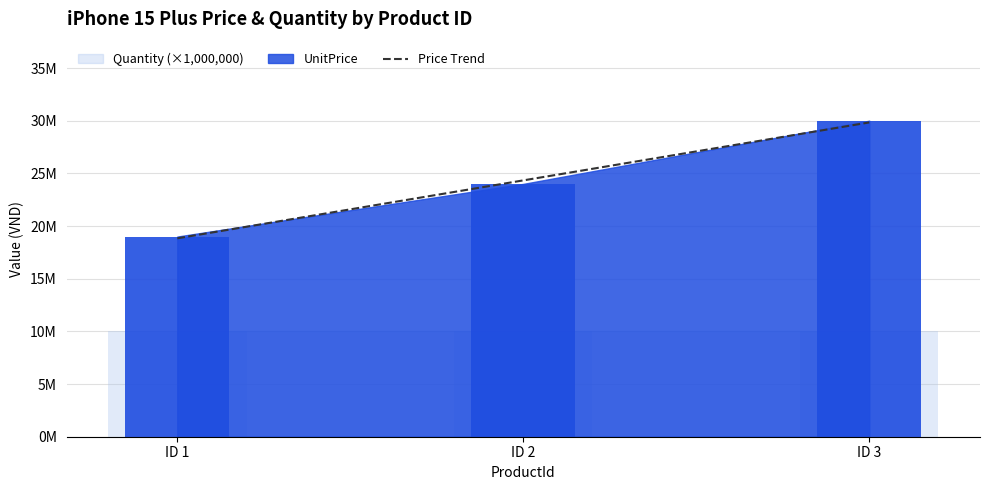

What is the ratio of the value at 1 to the value at 3?

0.6